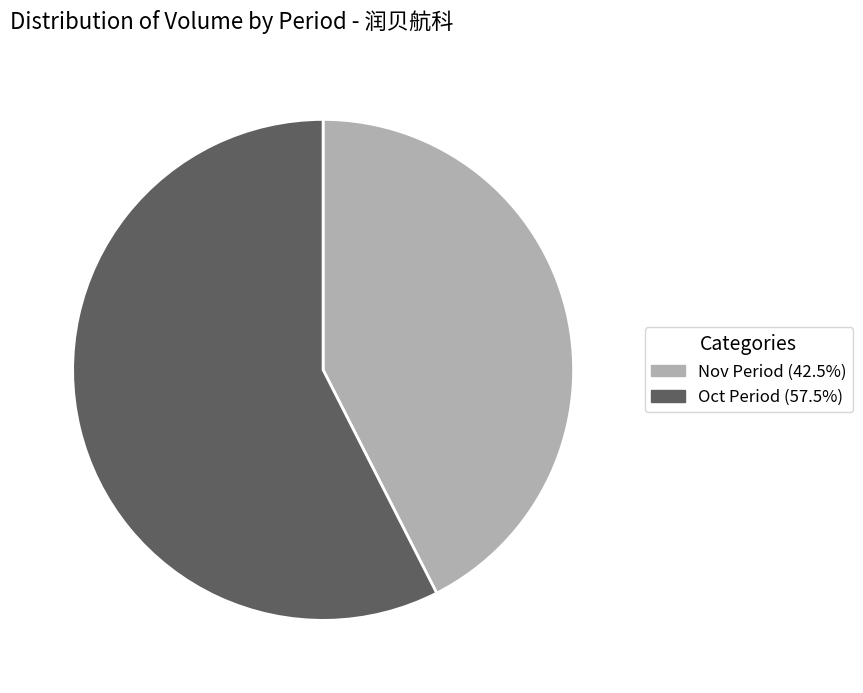

Combined, do Oct Period (57.5%) and Nov Period (42.5%) account for over 50%?

Yes